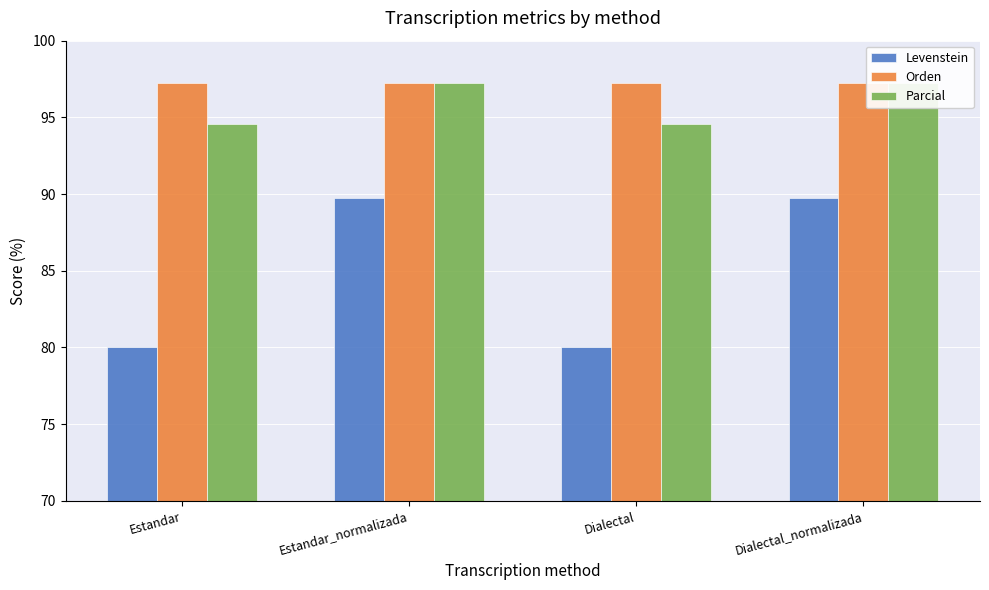

What is the label of the 2nd bar from the left?

Estandar_normalizada